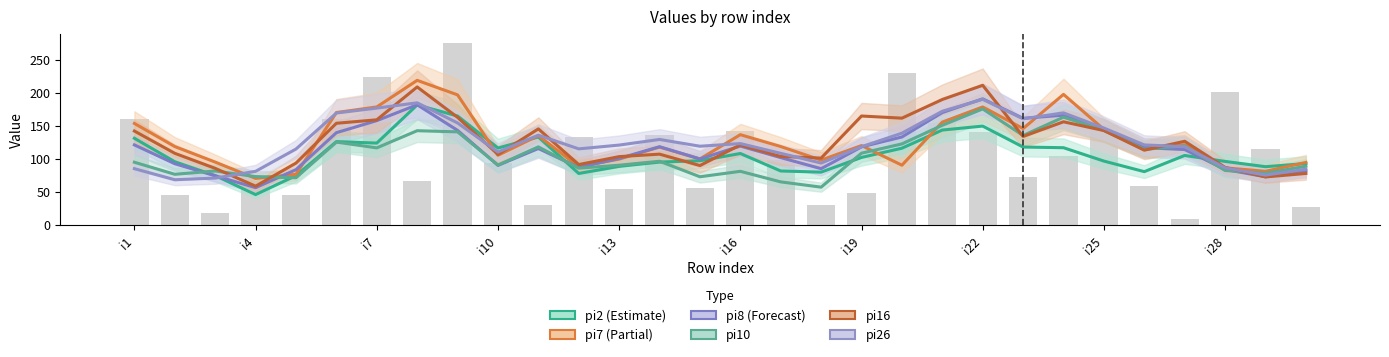

What is the value of the pi8 bar at the 23rd from the left?

161.8